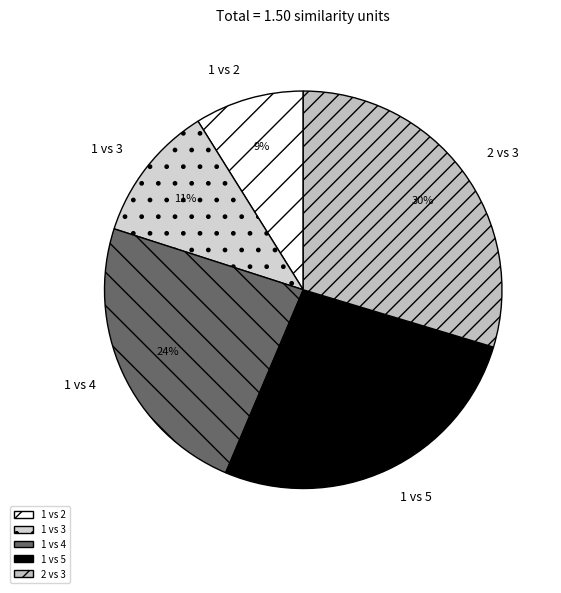

To the nearest percent, what is the average slice percentage?

20%